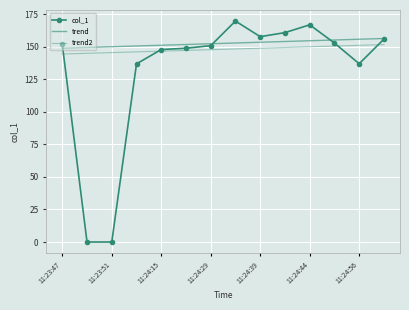

What is the label of the 5th point from the right?

9